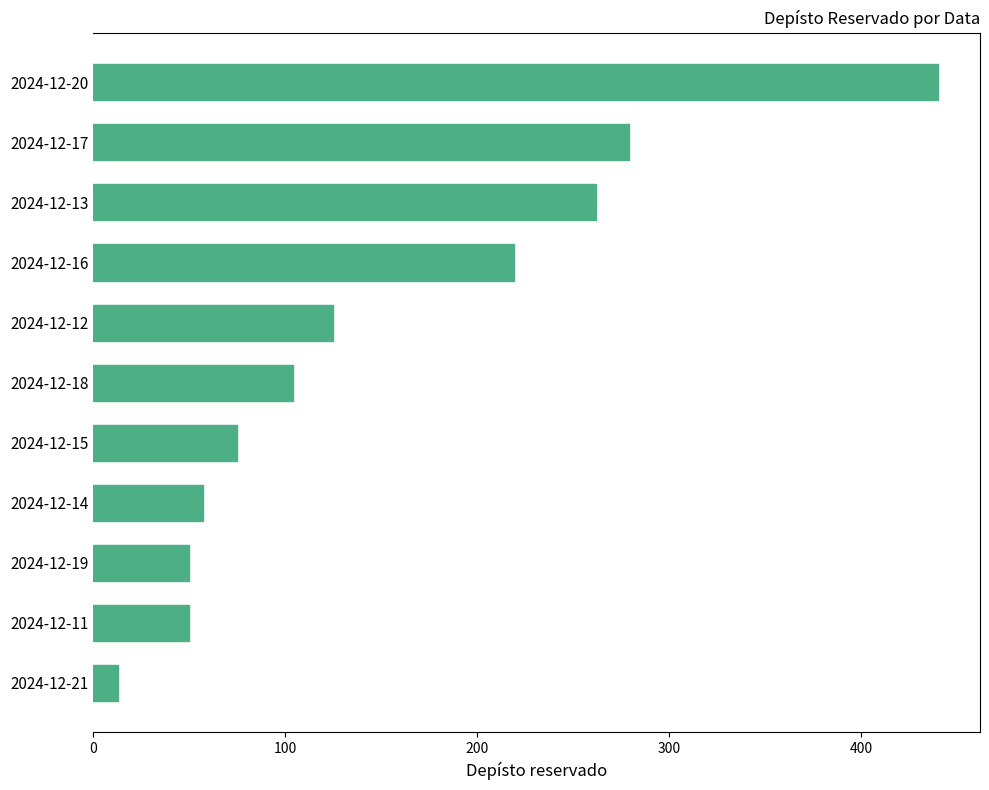

What is the difference between the maximum and minimum values?

427